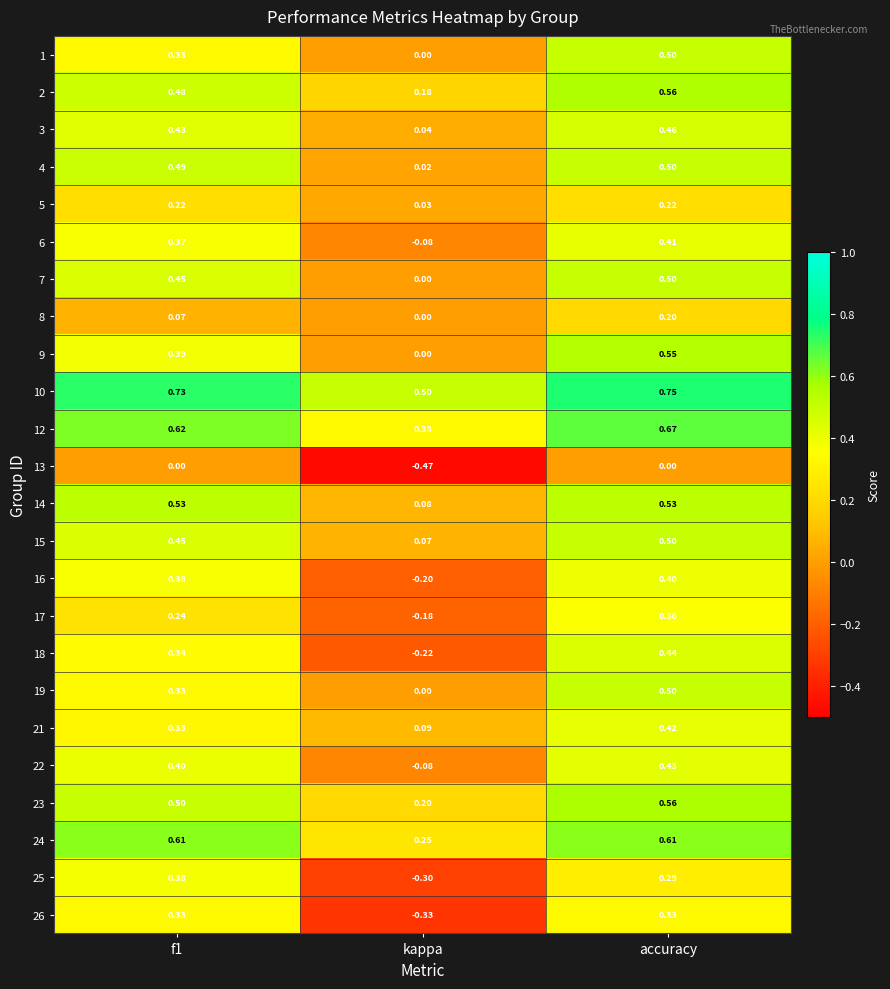

Which label corresponds to the largest value in the chart?

accuracy